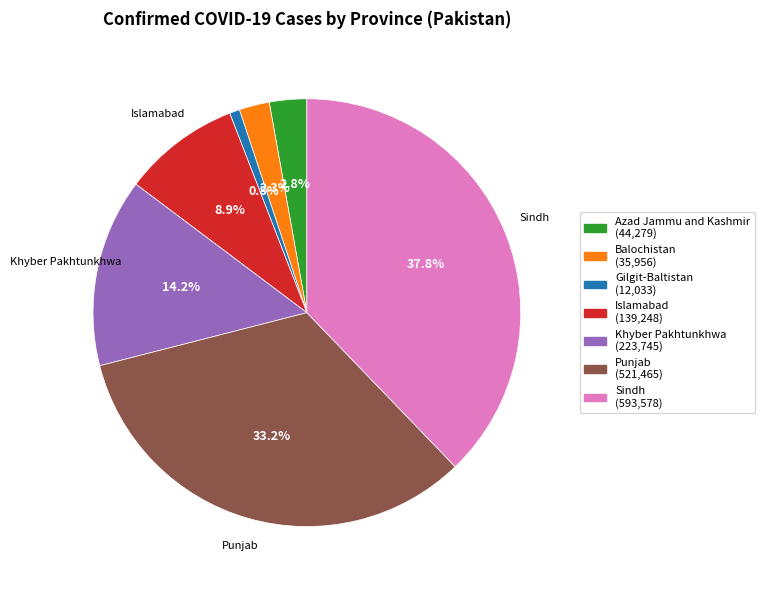

Which slice is the smallest?

Gilgit-Baltistan